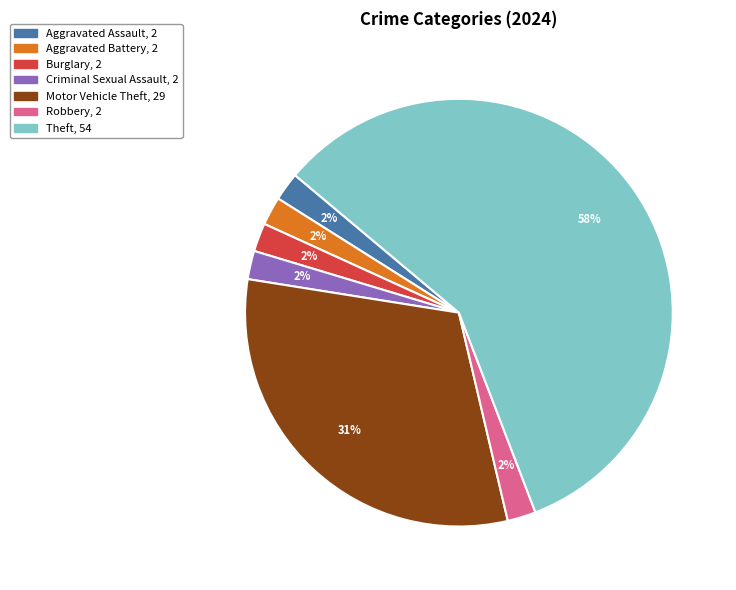

To the nearest percent, what is the average slice percentage?

14%